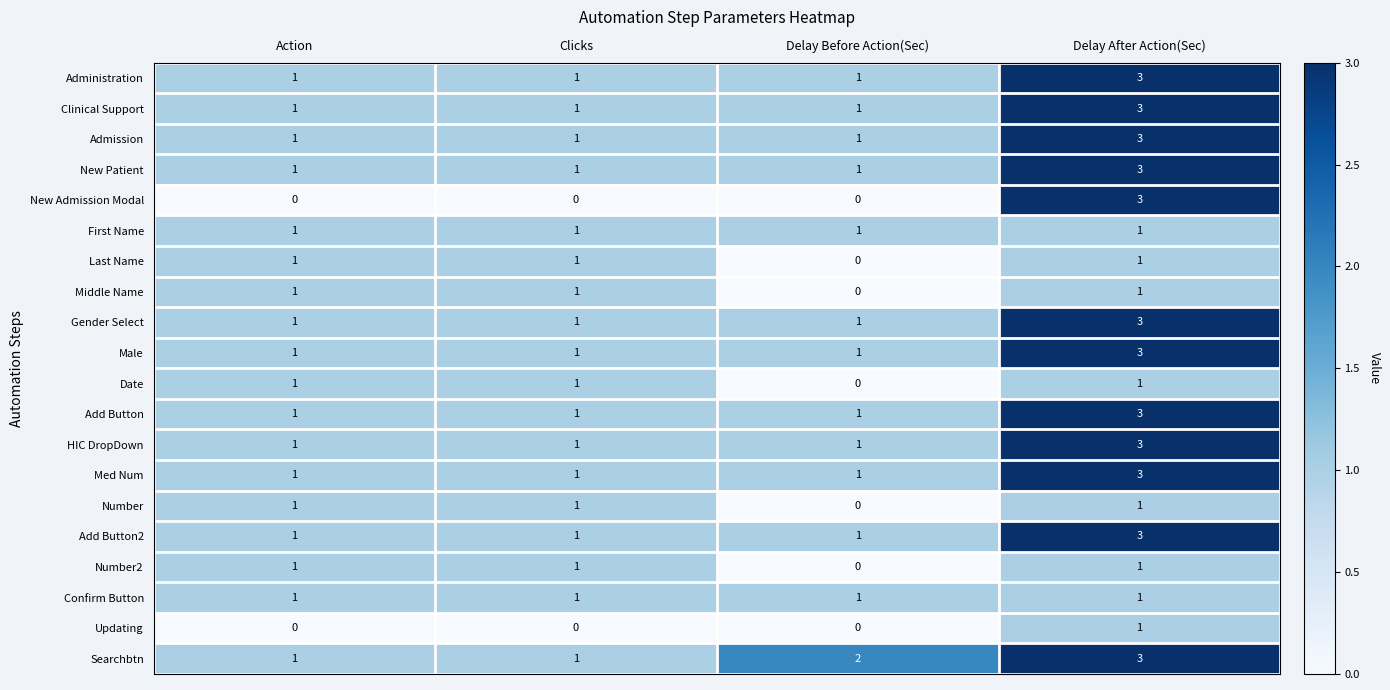

True or false: Middle Name has a value of 1 at Delay After Action(Sec).

True